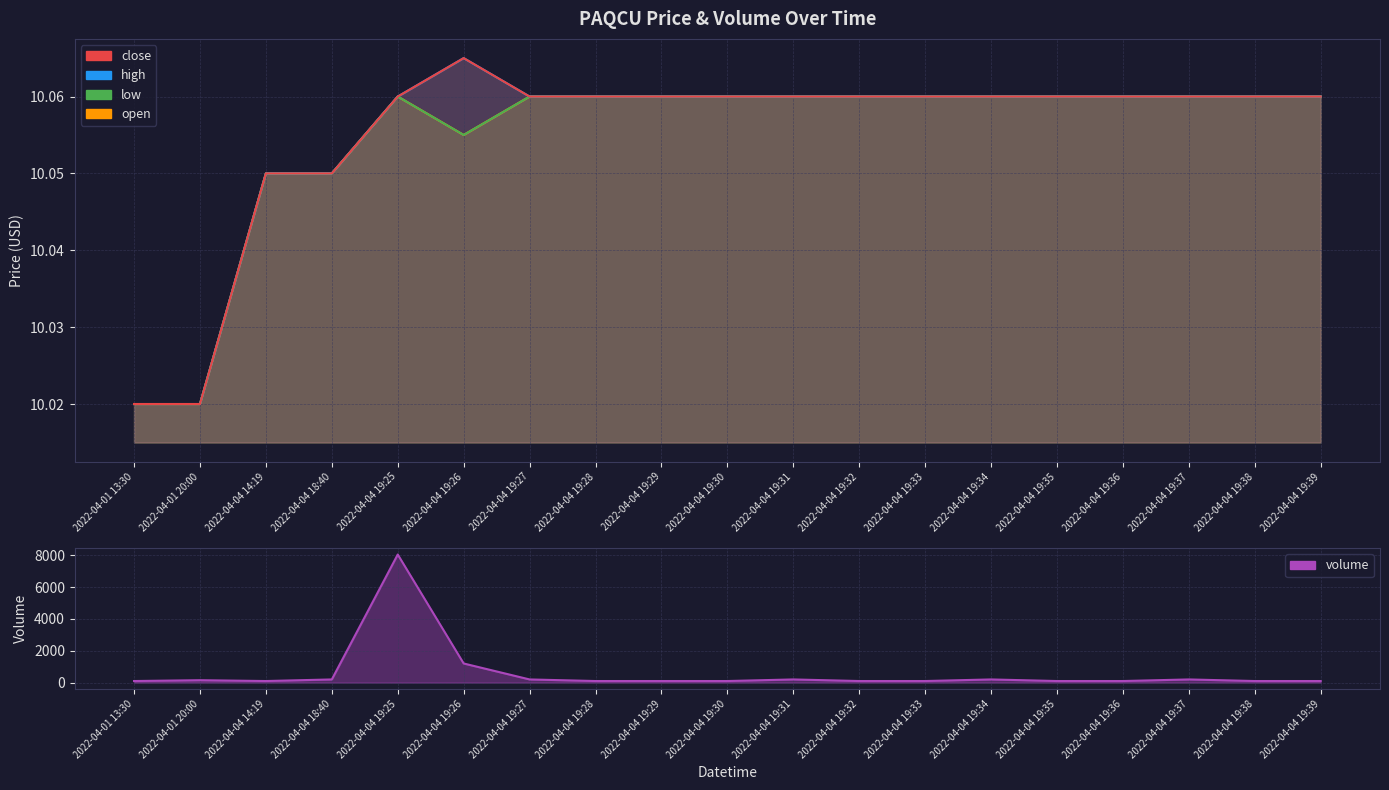

True or false: close has more than 0 points higher than both neighbors.

True